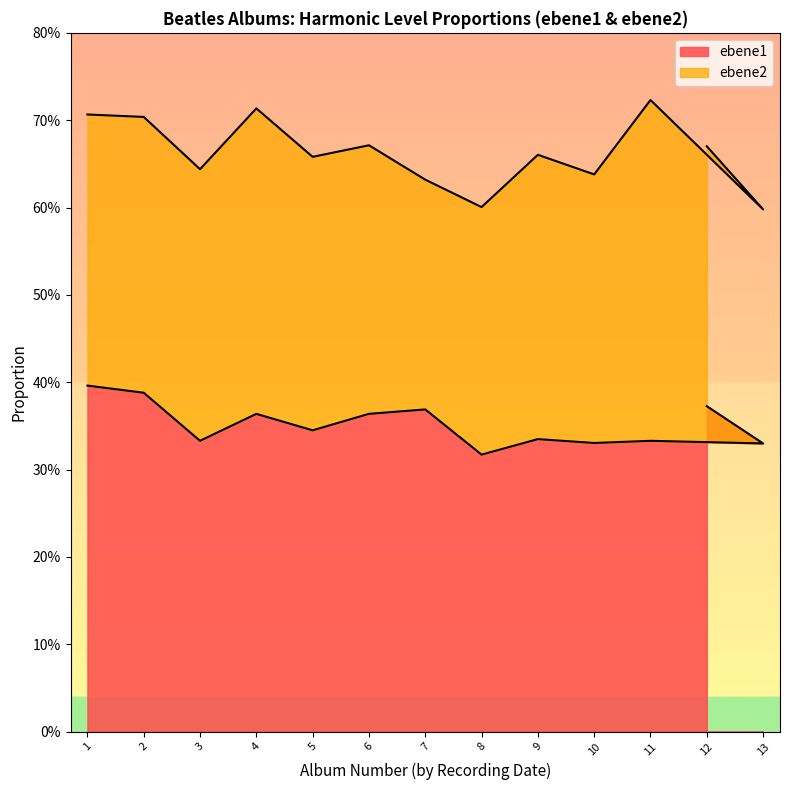

How many lines are shown in the chart?

1